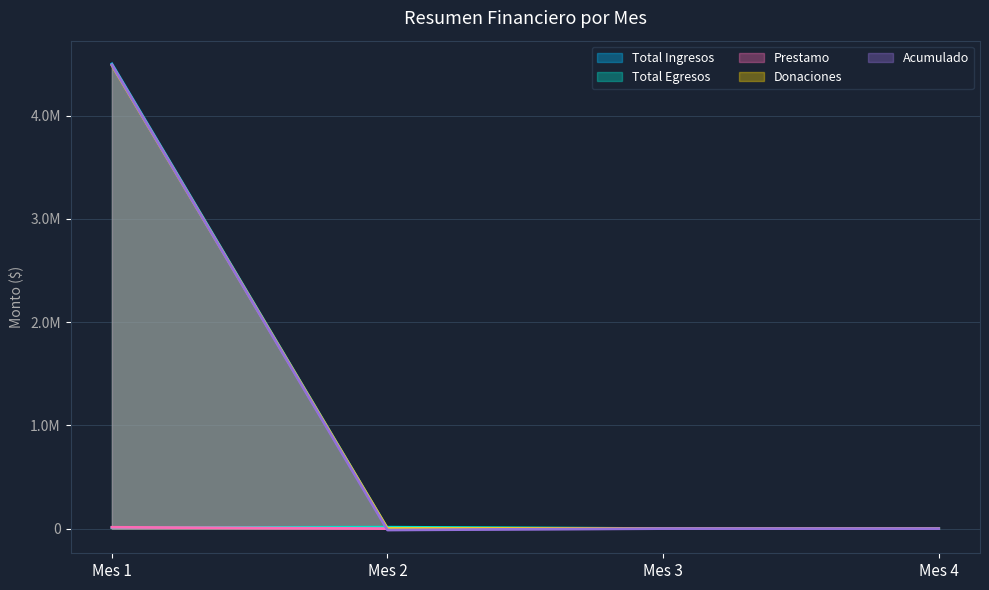

True or false: Total Egresos has more than 0 points higher than both neighbors.

True